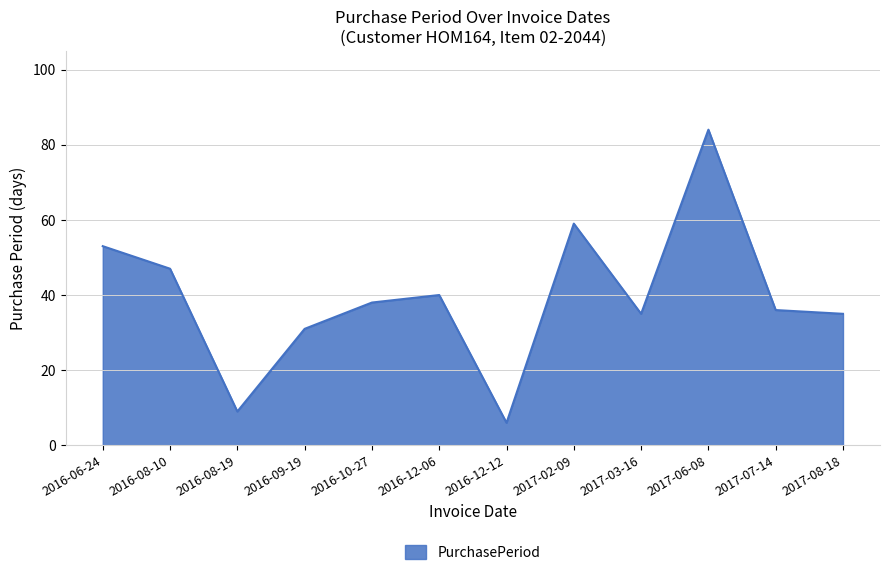

Reading left to right, what are all the values shown in this chart?

53	47	9	31	38	40	6	59	35	84	36	35